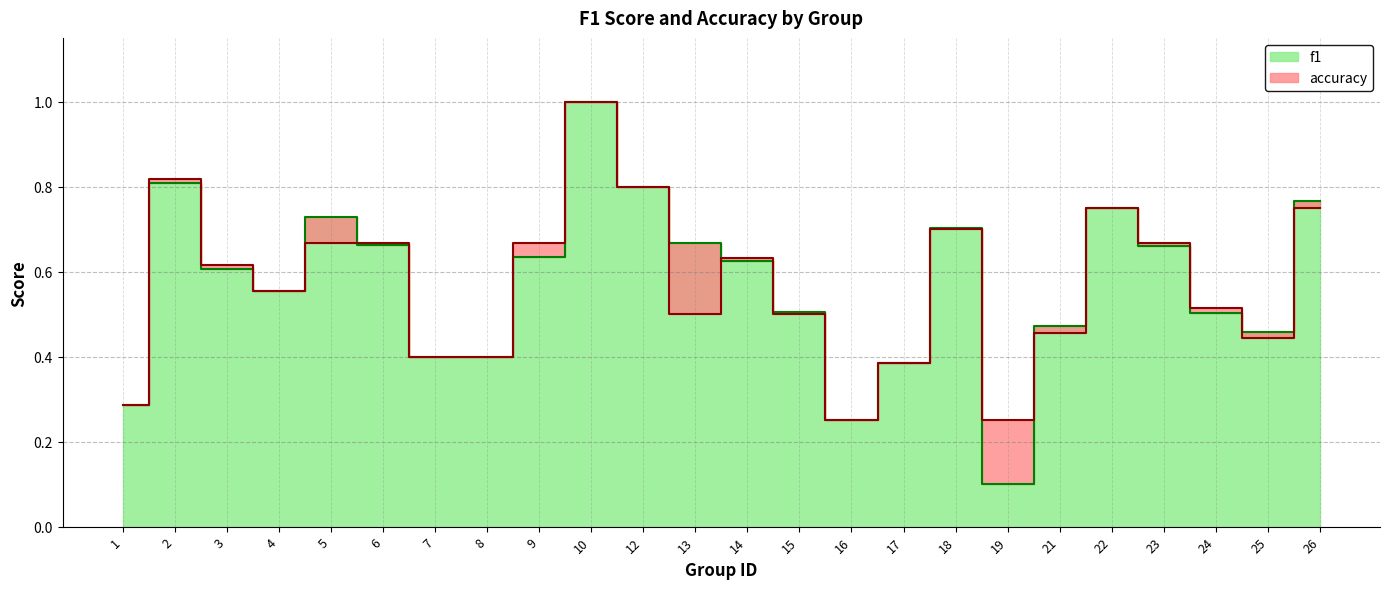

At 13, list the series in order from smallest to largest.

accuracy, f1